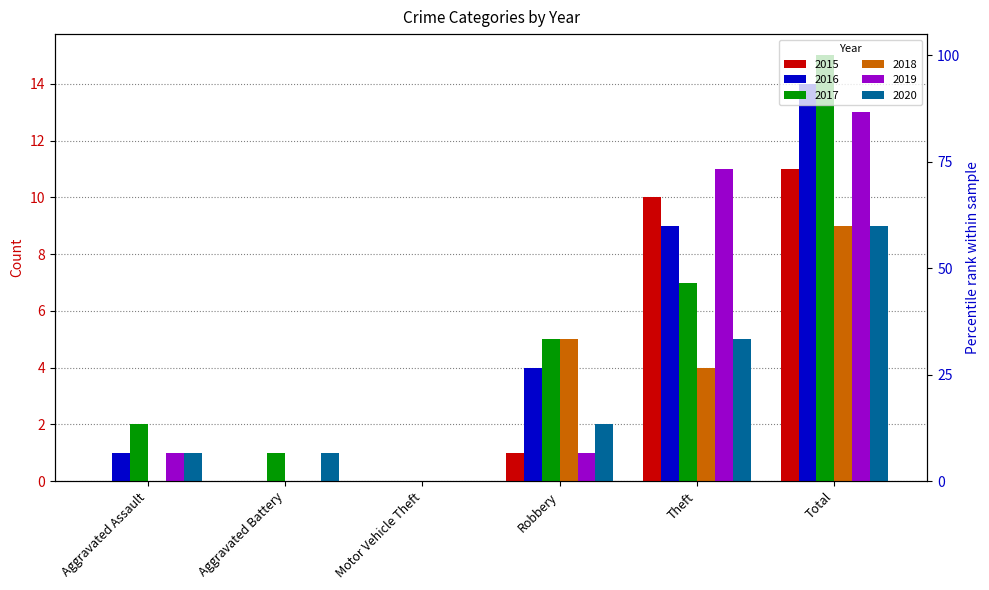

The 2020 series shows 1 at Aggravated Battery. True or false?

True